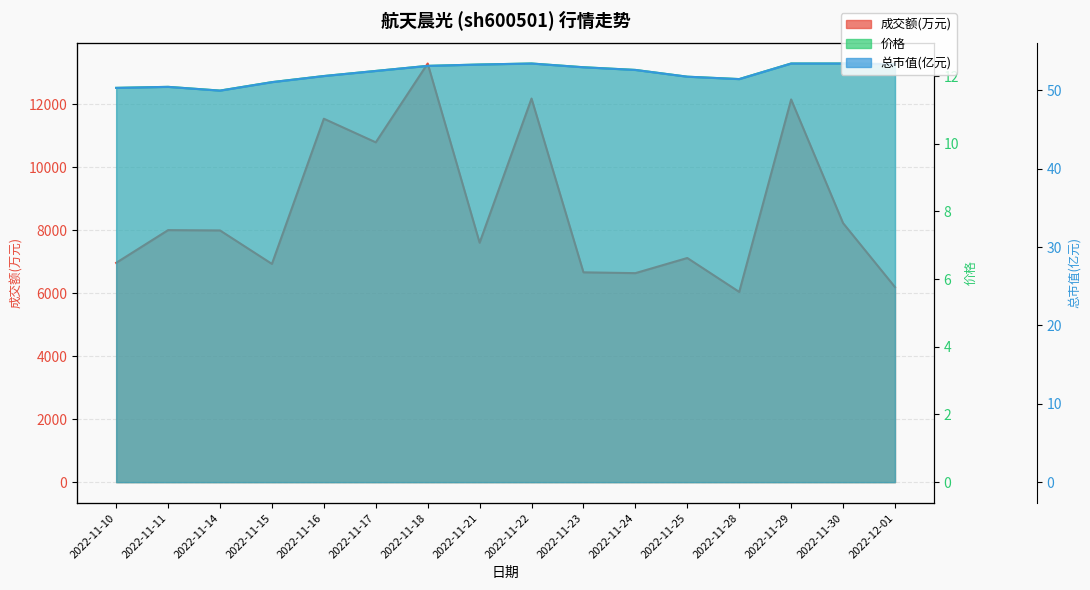

What is the value of the 成交额(万元) point at the 5th from the left?

11539.0